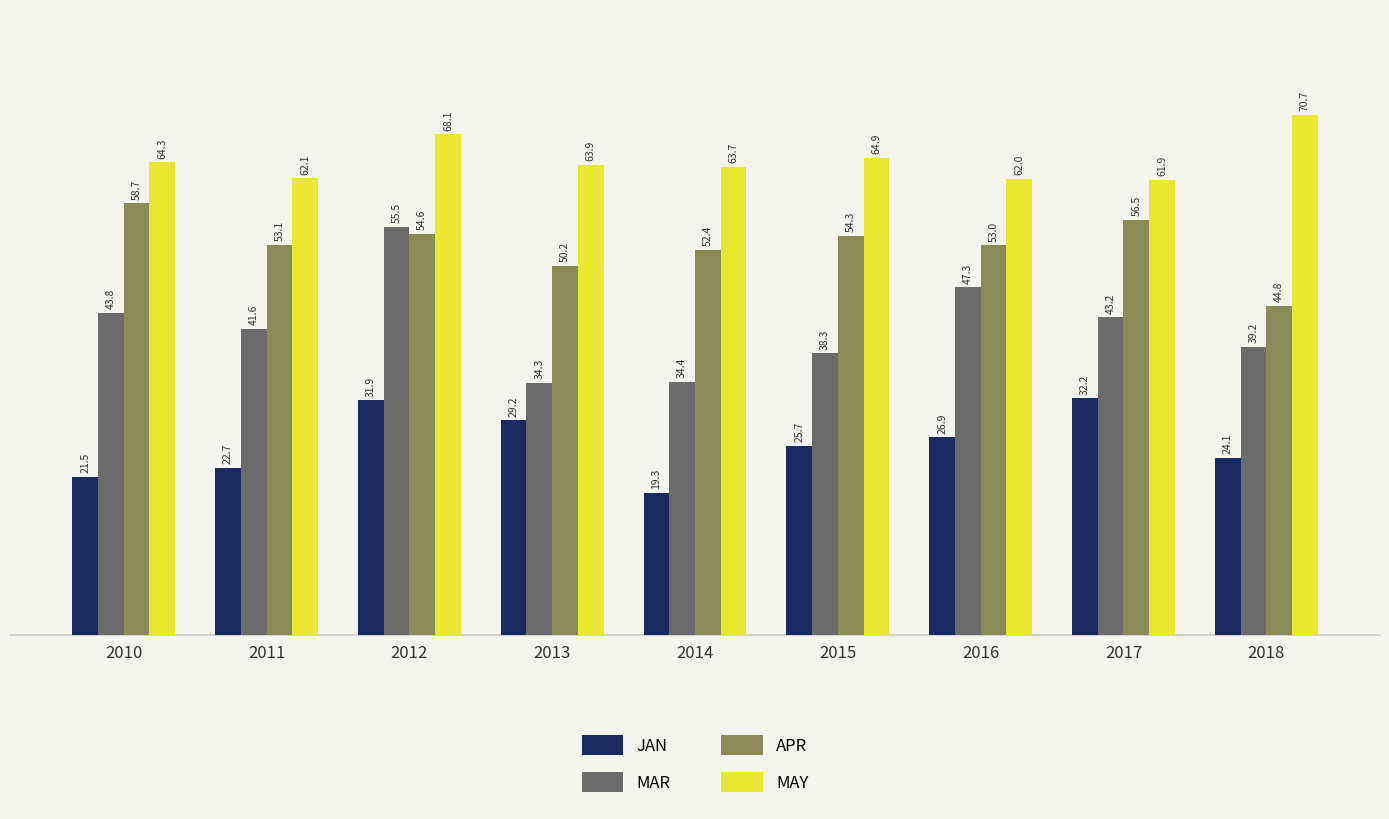

At which label does JAN reach its peak?

2017